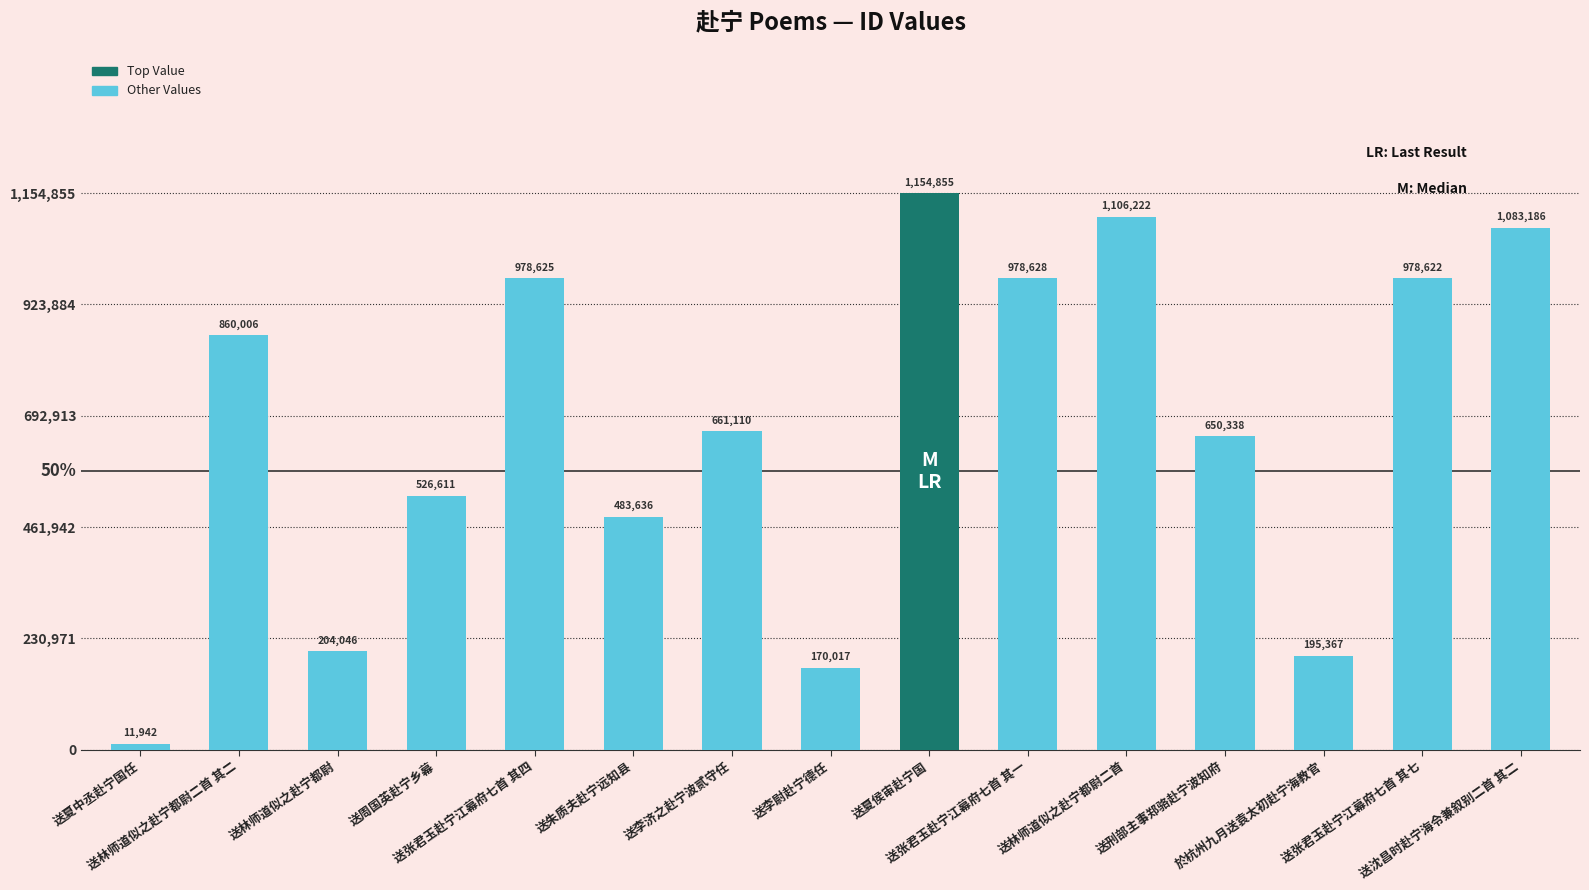

Are the bars grouped side by side (vs. stacked)?

No